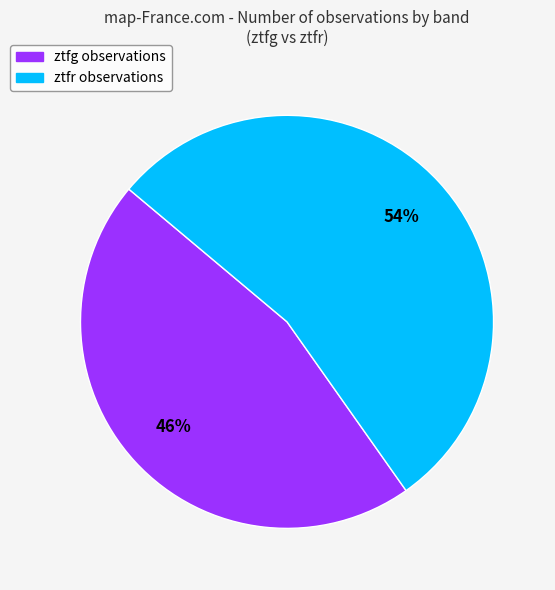

What is the smallest slice in the pie chart?

ztfg